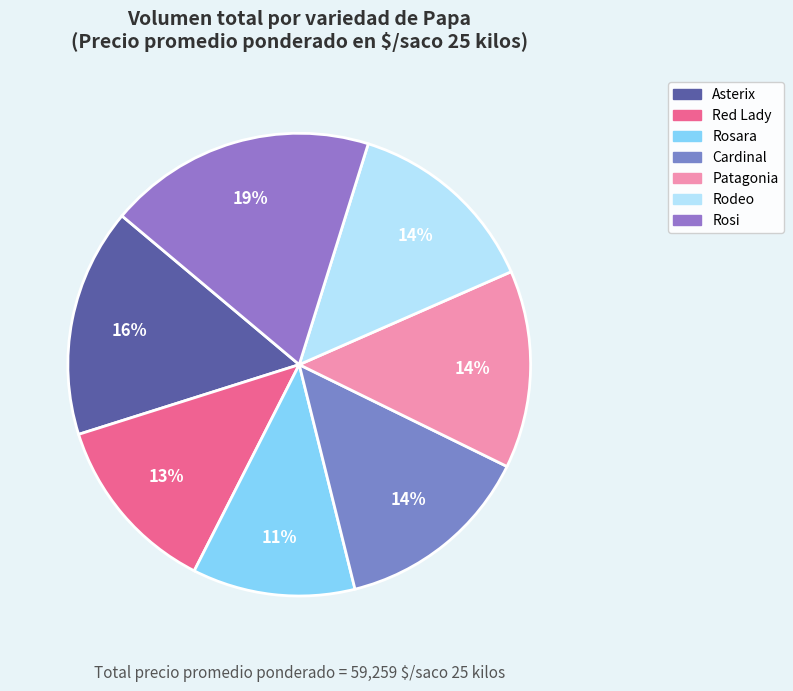

Which slice is the smallest?

Rosara